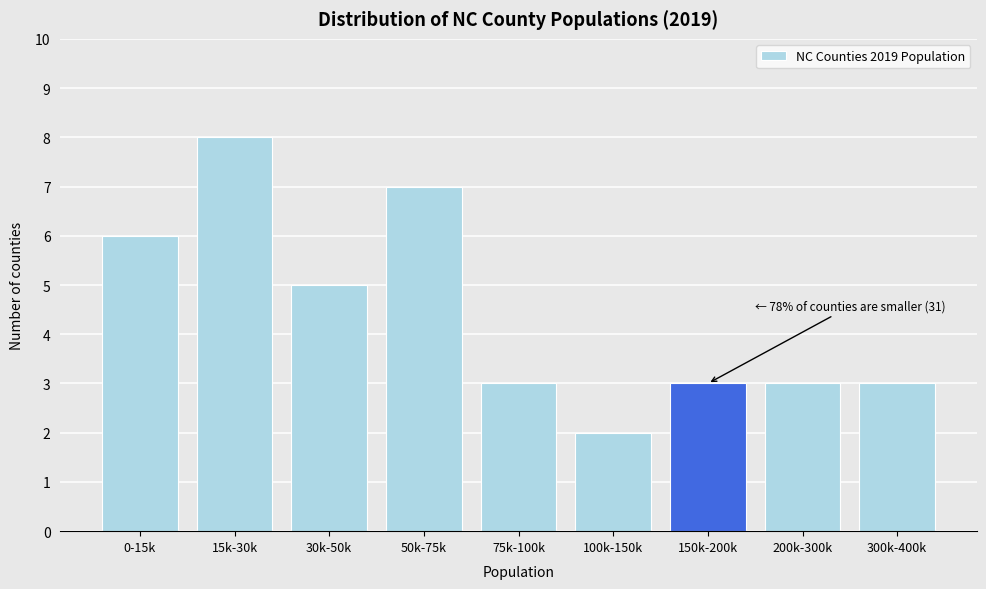

Reading right to left, list all the values displayed in this chart.

300k-400k=3	200k-300k=3	150k-200k=3	100k-150k=2	75k-100k=3	50k-75k=7	30k-50k=5	15k-30k=8	0-15k=6